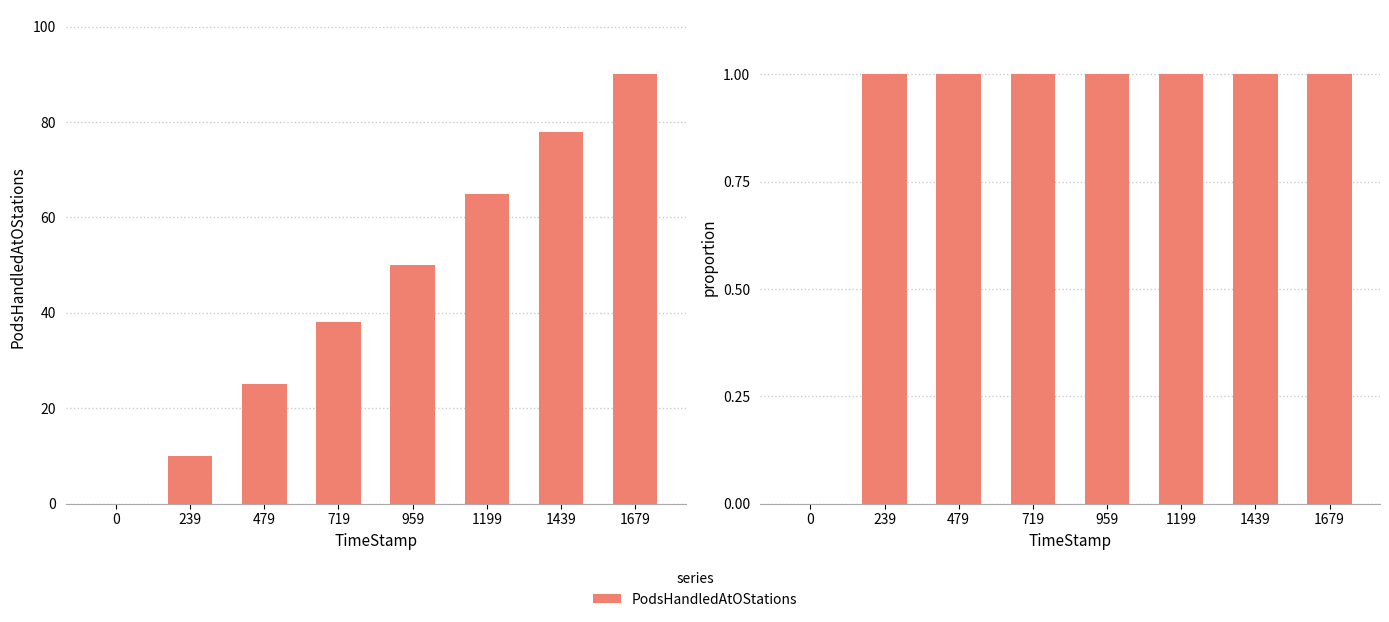

Reading right to left, list all the values displayed in this chart.

1679=1	1439=1	1199=1	959=1	719=1	479=1	239=1	0=0